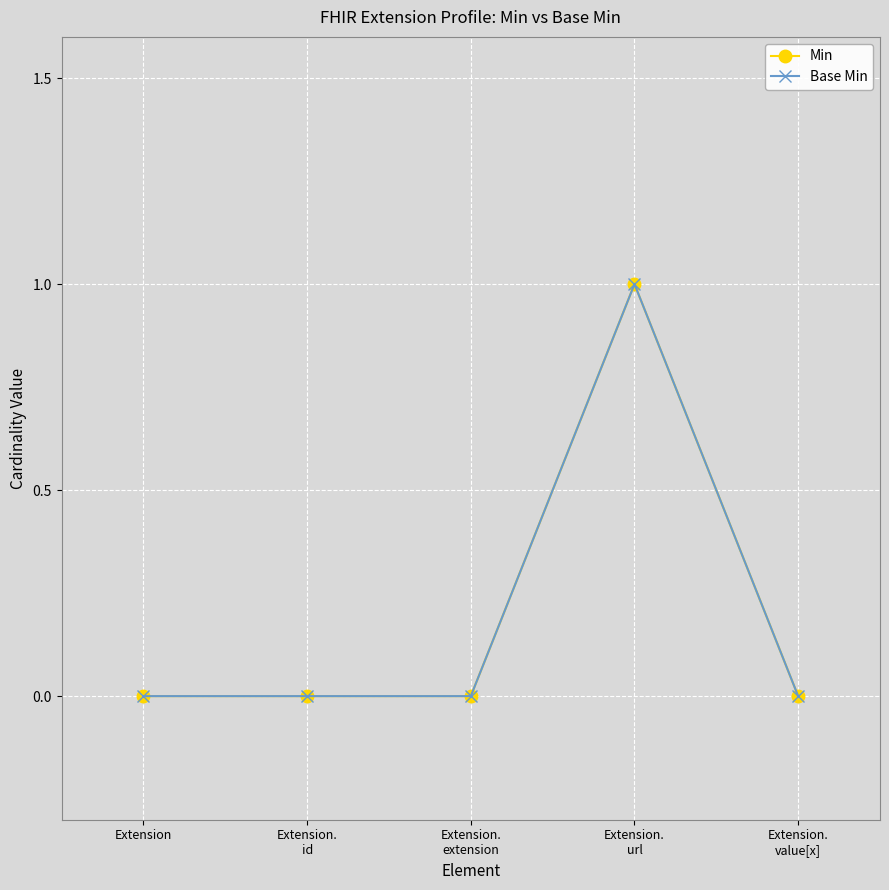

The Min series shows 1 at Extension.
id. True or false?

False